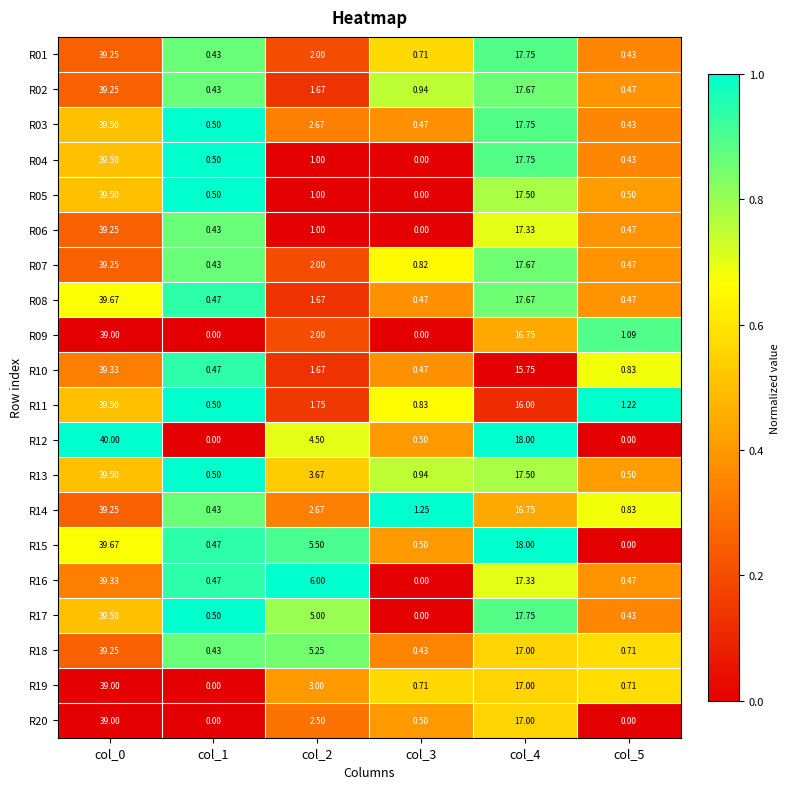

Is the value of R01 at col_5 greater than the value of R13 at col_1?

No